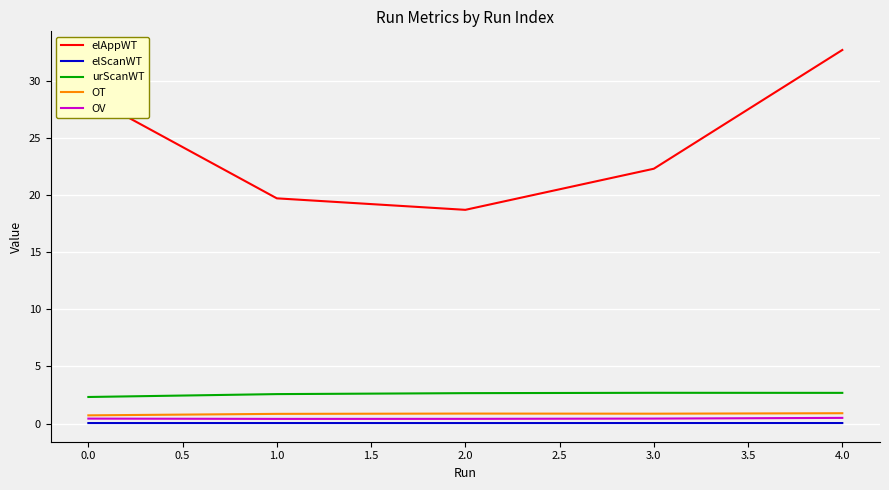

Where is elAppWT nearest to the value 25?

3.0